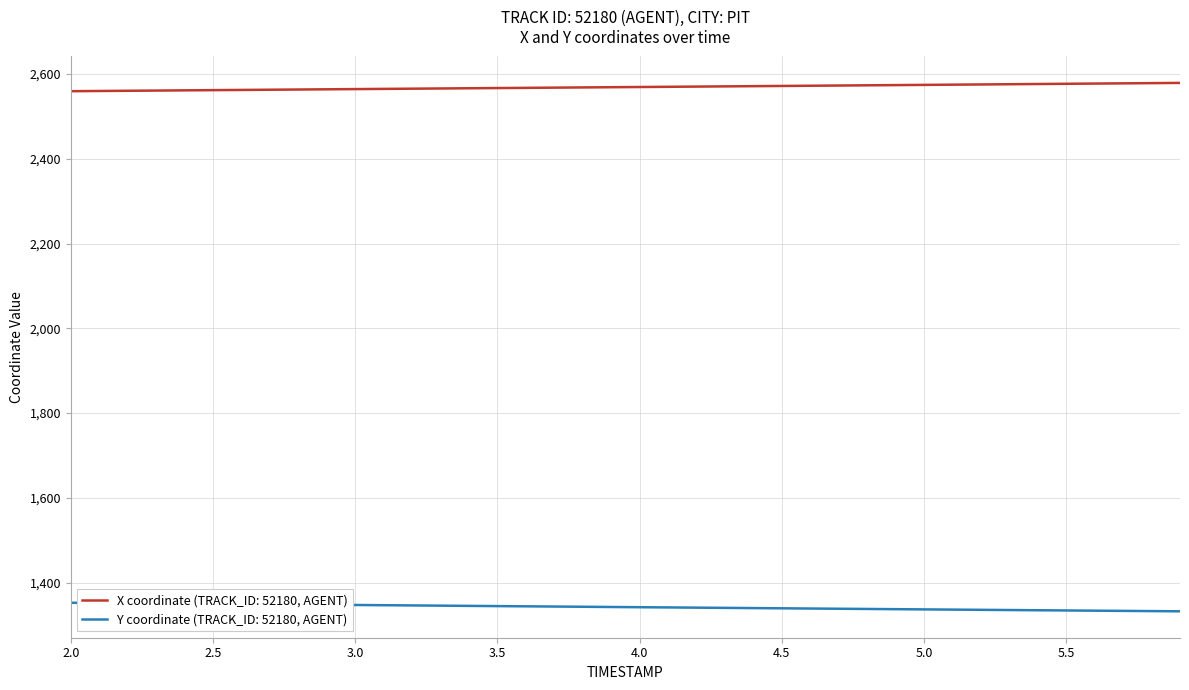

True or false: Y coordinate (TRACK_ID: 52180, AGENT) and X coordinate (TRACK_ID: 52180, AGENT) intersect in this chart.

False